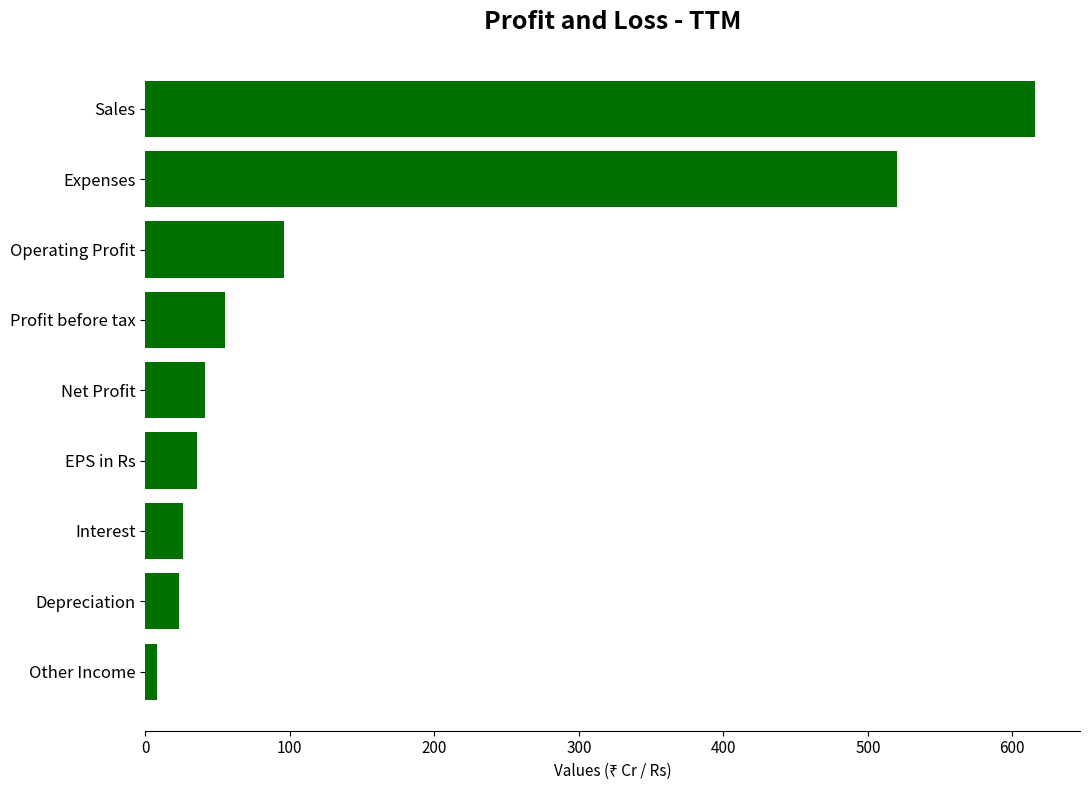

Reading bottom to top, what are all the values shown in this chart?

8.0	23.0	26.0	35.7	41.0	55.0	96.0	520.0	616.0